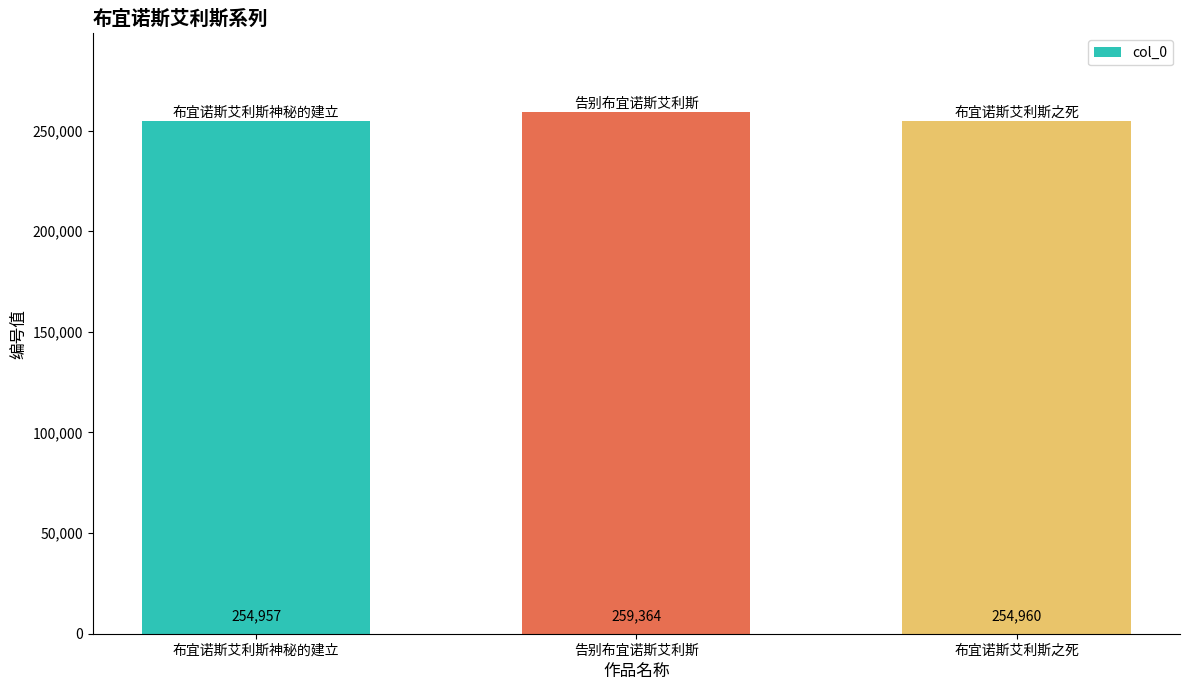

Rank the categories by value from highest to lowest.

告别布宜诺斯艾利斯, 布宜诺斯艾利斯之死, 布宜诺斯艾利斯神秘的建立